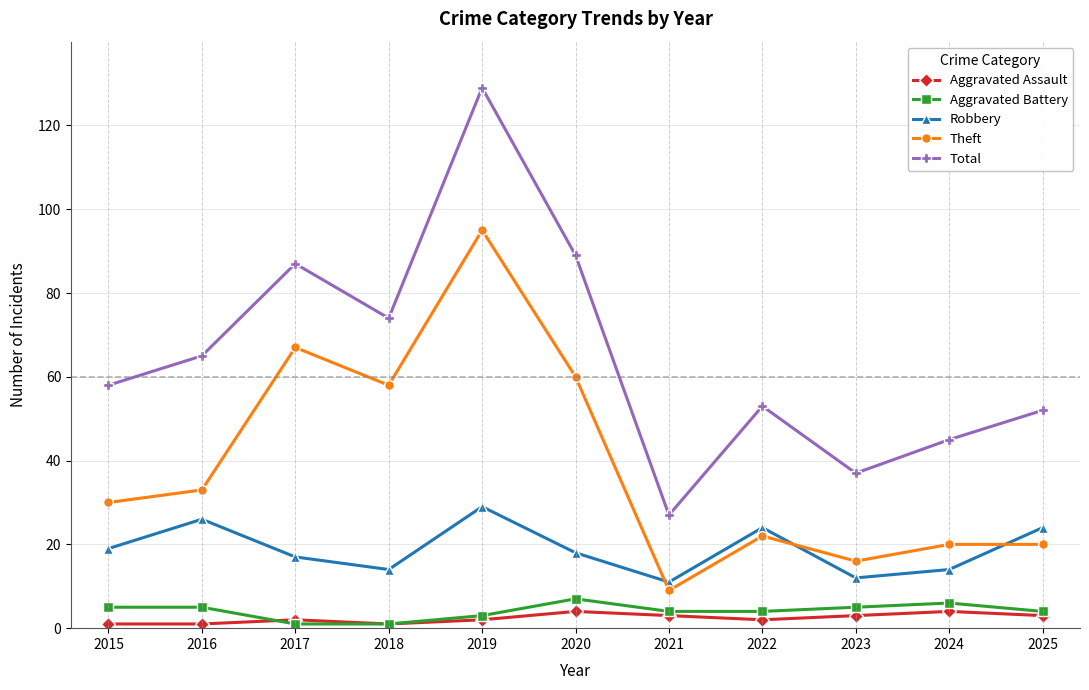

What is the average value of the Theft series?

39